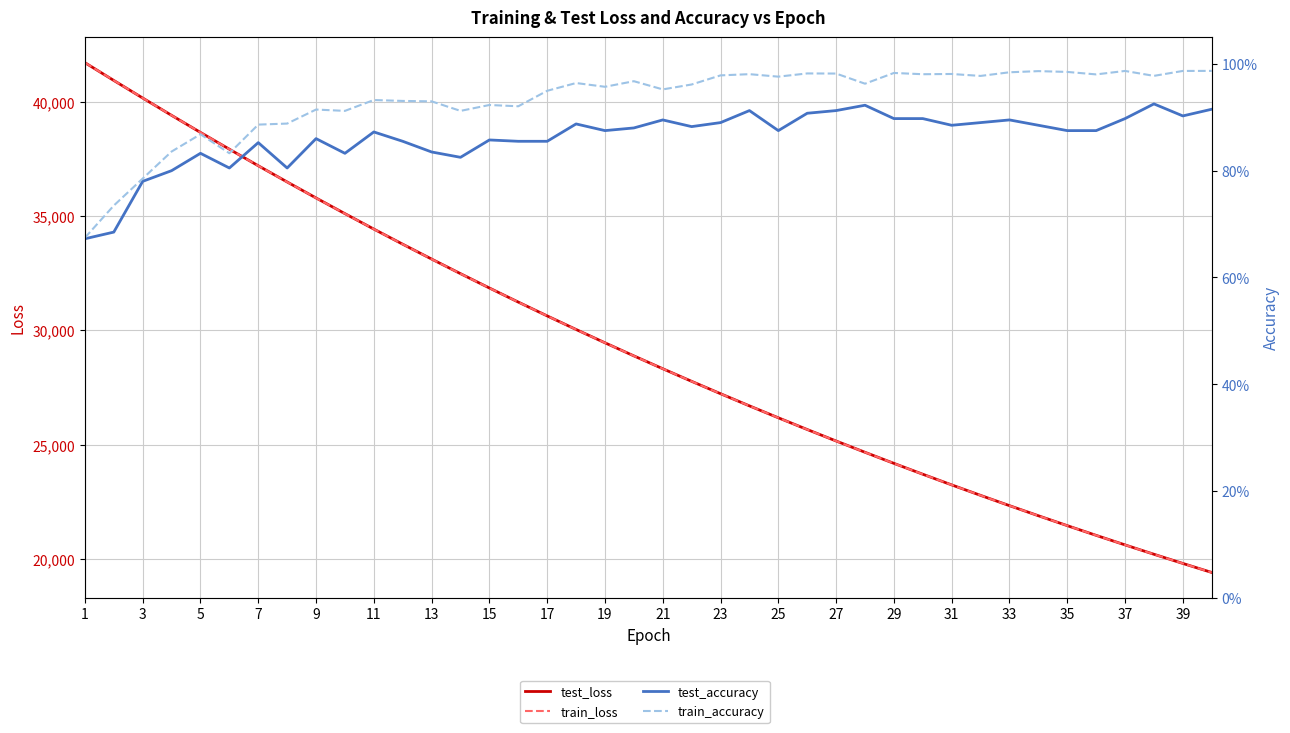

Reading right to left, transcribe all the data shown in this chart.

test_loss: 19399.7	19794.5	20196.6	20606.6	21024.3	21449.8	21883.4	22325.1	22775.3	23234.0	23701.2	24177.0	24662.1	25156.3	25659.5	26172.7	26694.8	27227.1	27769.3	28321.4	28884.0	29457.1	30040.5	30634.5	31239.7	31856.4	32484.0	33123.4	33774.0	34436.8	35112.7	35799.6	36499.6	37209.7	37935.2	38668.8	39416.7	40175.8	40945.1	41724.5
train_loss: 19398.5	19793.3	20195.5	20605.3	21023.0	21448.4	21882.0	22323.7	22773.8	23232.4	23699.7	24175.7	24660.7	25154.7	25658.1	26170.9	26693.3	27225.4	27767.7	28319.9	28882.1	29455.0	30038.4	30632.7	31238.2	31854.4	32482.2	33121.3	33772.1	34435.2	35110.4	35797.5	36497.1	37208.2	37933.6	38667.6	39415.5	40176.0	40947.0	41725.7
test_accuracy: 0.9	0.9	0.9	0.9	0.9	0.9	0.9	0.9	0.9	0.9	0.9	0.9	0.9	0.9	0.9	0.9	0.9	0.9	0.9	0.9	0.9	0.9	0.9	0.9	0.9	0.9	0.8	0.8	0.9	0.9	0.8	0.9	0.8	0.9	0.8	0.8	0.8	0.8	0.7	0.7
train_accuracy: 1.0	1.0	1.0	1.0	1.0	1.0	1.0	1.0	1.0	1.0	1.0	1.0	1.0	1.0	1.0	1.0	1.0	1.0	1.0	1.0	1.0	1.0	1.0	0.9	0.9	0.9	0.9	0.9	0.9	0.9	0.9	0.9	0.9	0.9	0.8	0.9	0.8	0.8	0.7	0.7